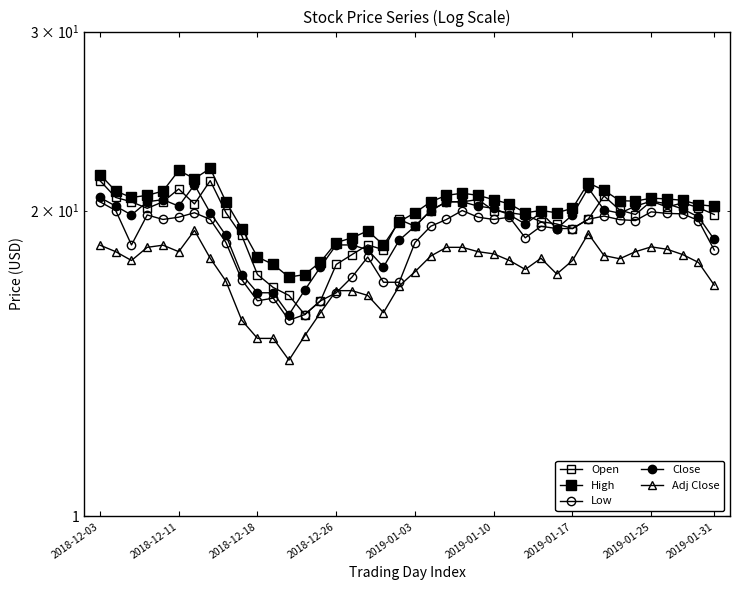

What position from the left is 2019-01-31?

40